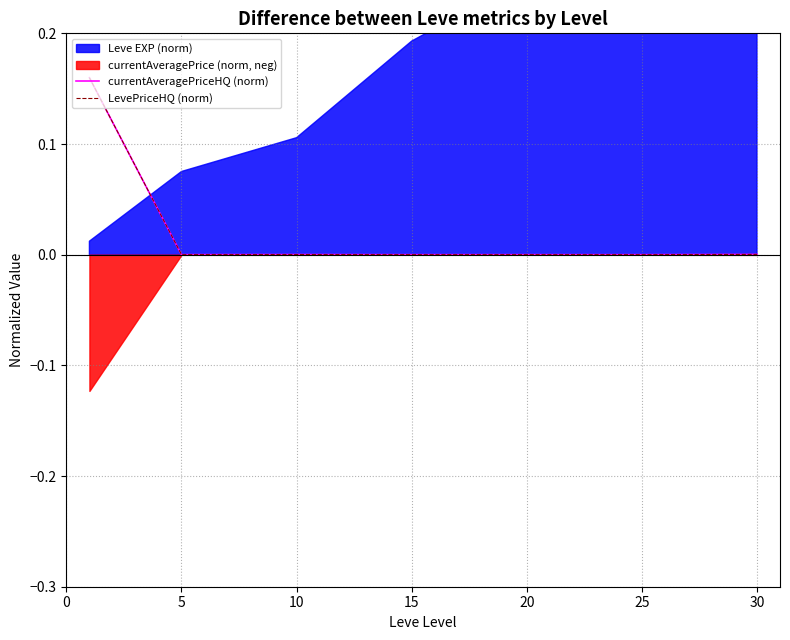

In LevePriceHQ (norm), how many points are lower than both neighbors (excluding endpoints)?

3